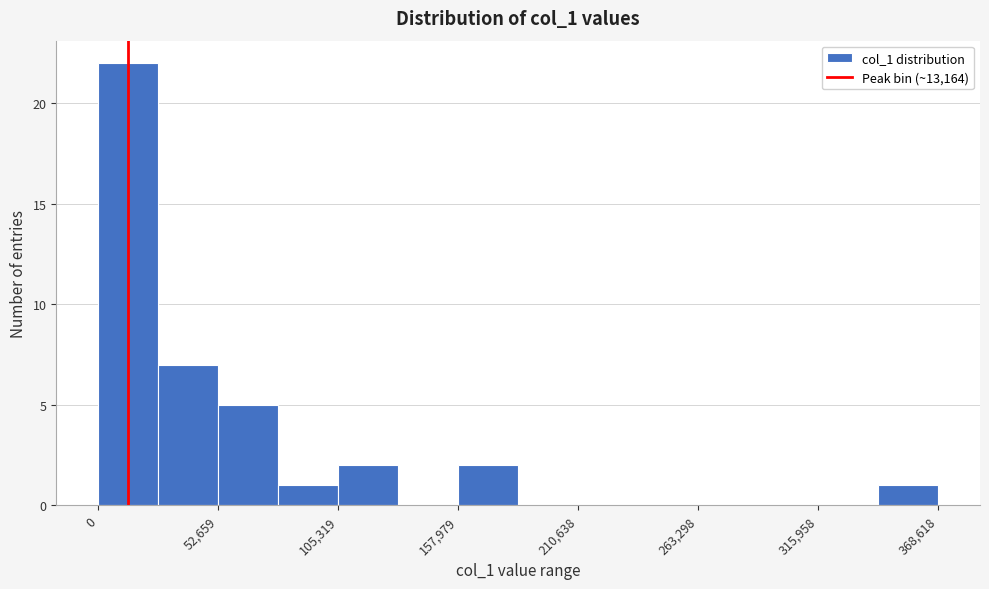

Read against the x-axis, roughly where is the centre of the tallest bar?

10000